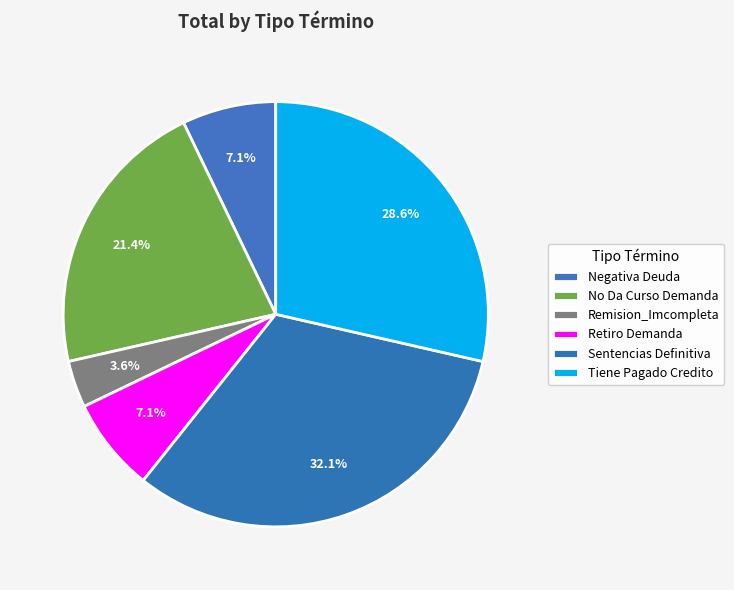

What portion of the pie excludes Negativa Deuda?

92.9%